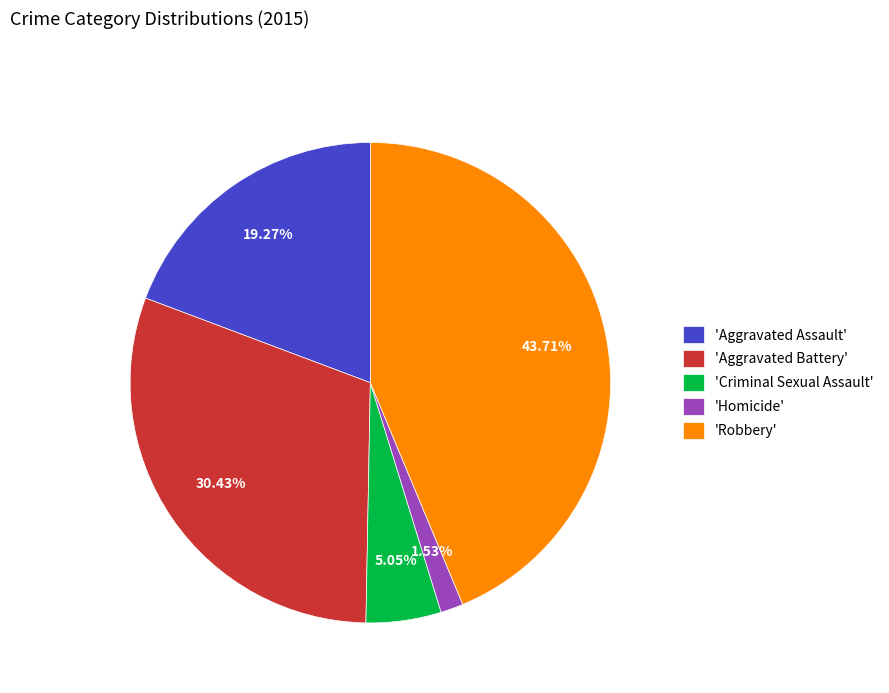

Do 'Criminal Sexual Assault' and 'Homicide' together represent more than half of the pie?

No